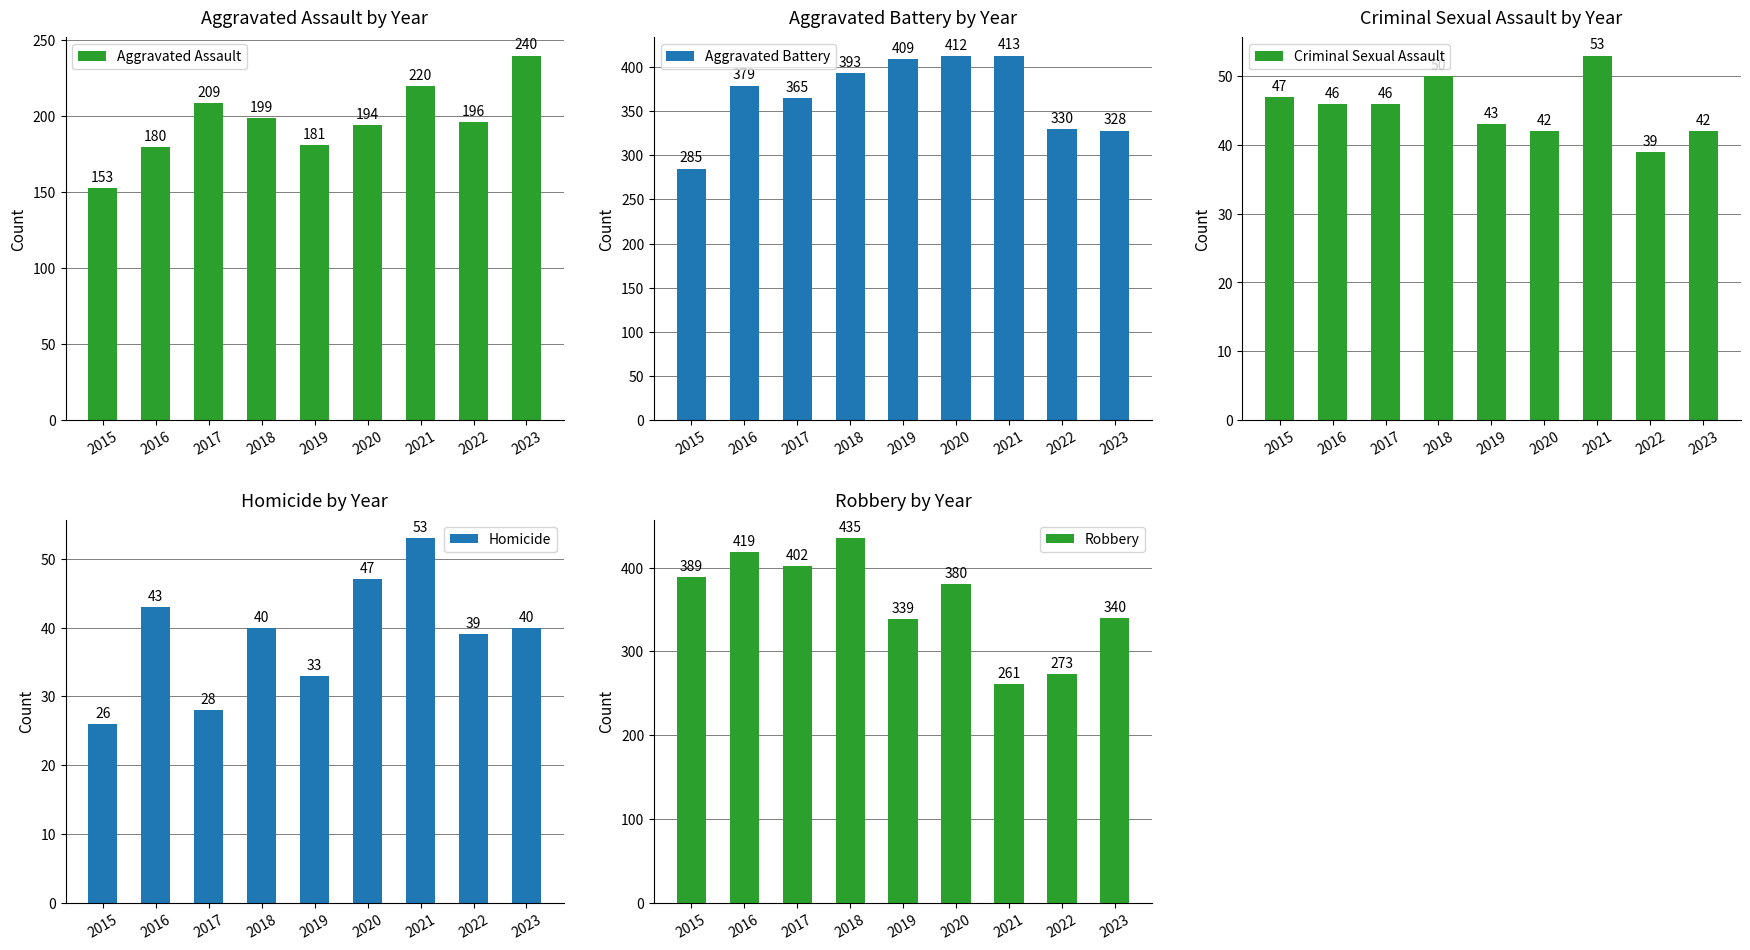

How many series are shown in this chart?

5